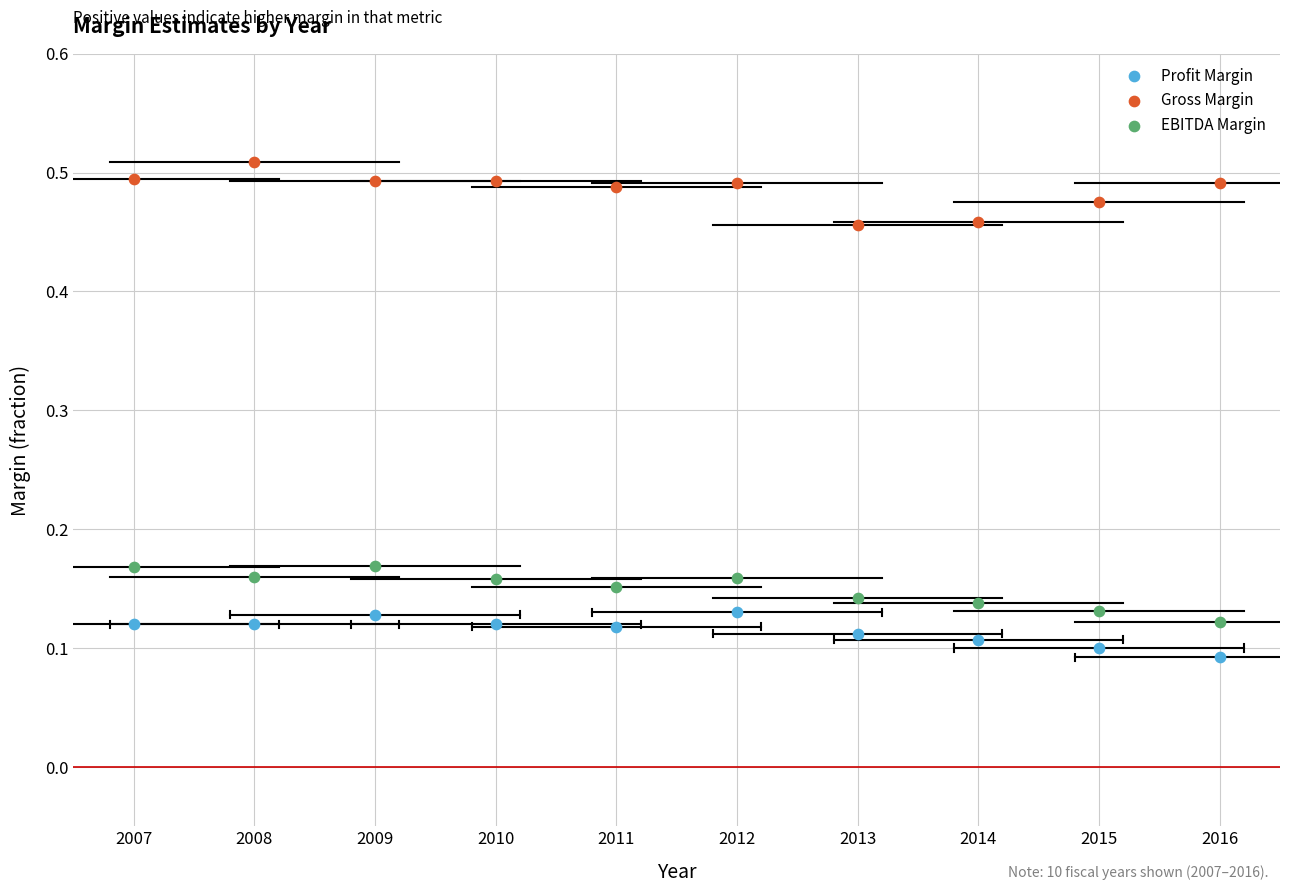

What is the X range (max minus min) for the scatter plot?

9.0